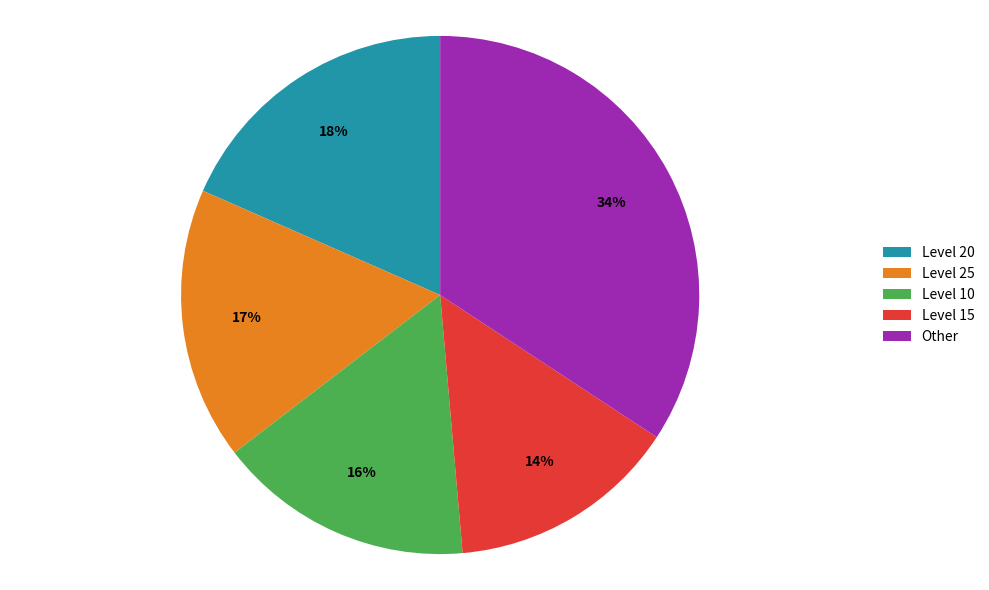

Which slice is the largest?

Other